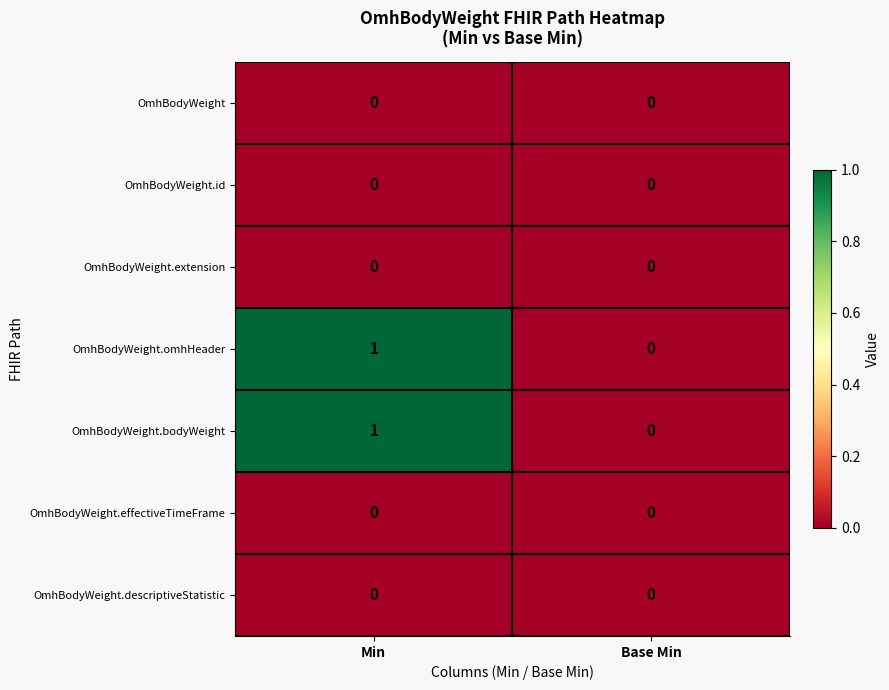

Which category has the highest value across all series?

Min